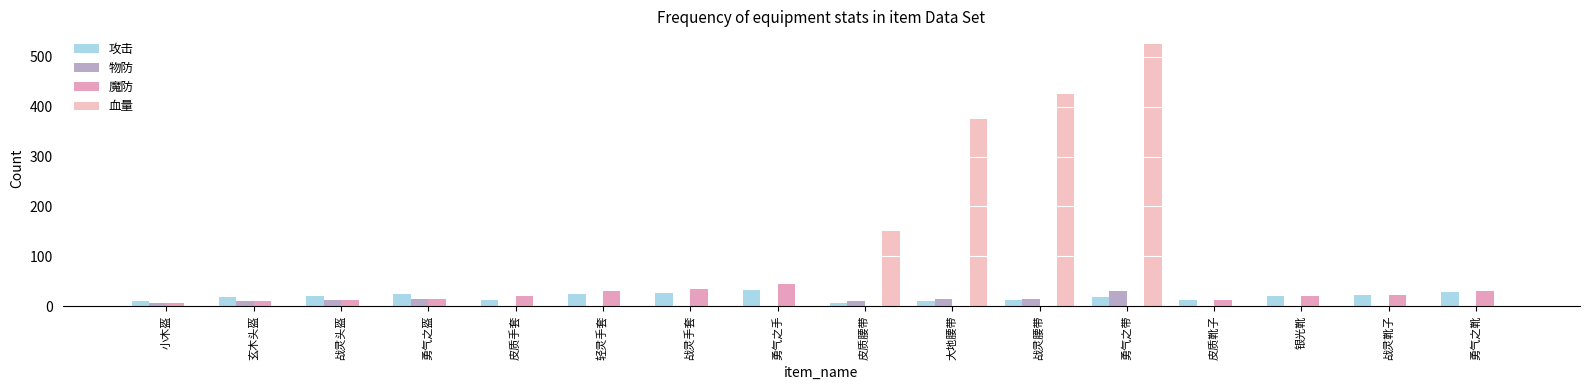

List the labels in order of 攻击 value, largest first.

勇气之手, 勇气之靴, 战灵手套, 勇气之盔, 轻灵手套, 战灵靴子, 战灵头盔, 银光靴, 玄木头盔, 勇气之带, 皮质手套, 战灵腰带, 皮质靴子, 小木盔, 大地腰带, 皮质腰带